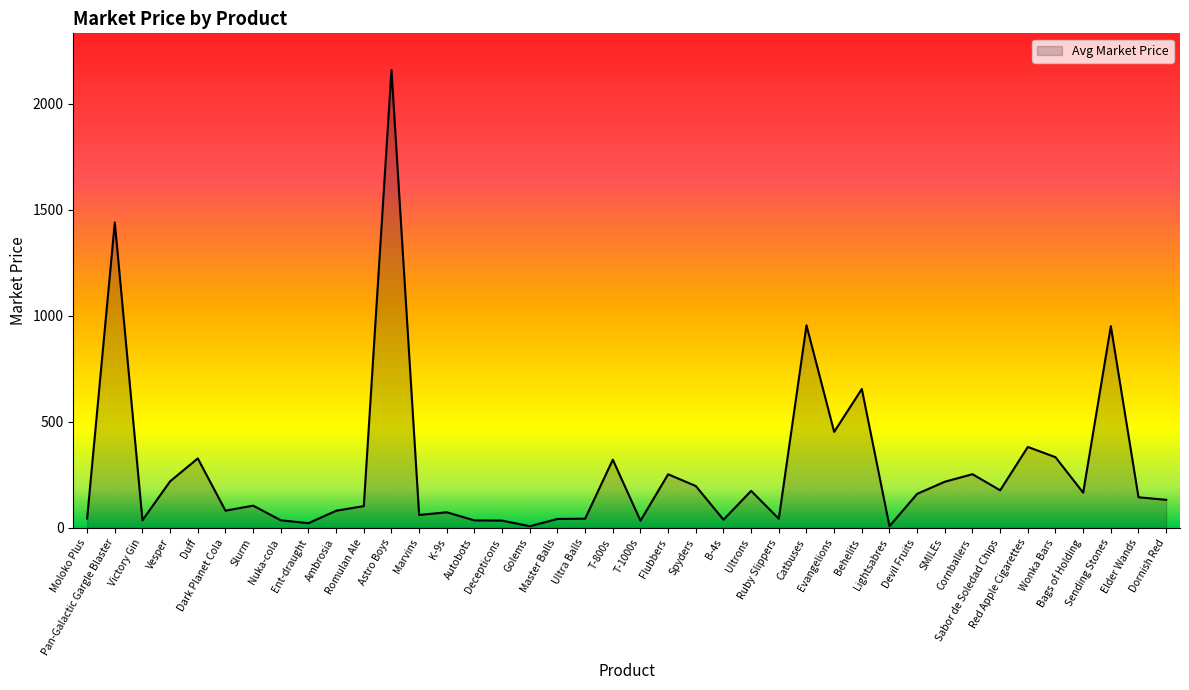

What is the maximum value shown in the chart?

2160.0